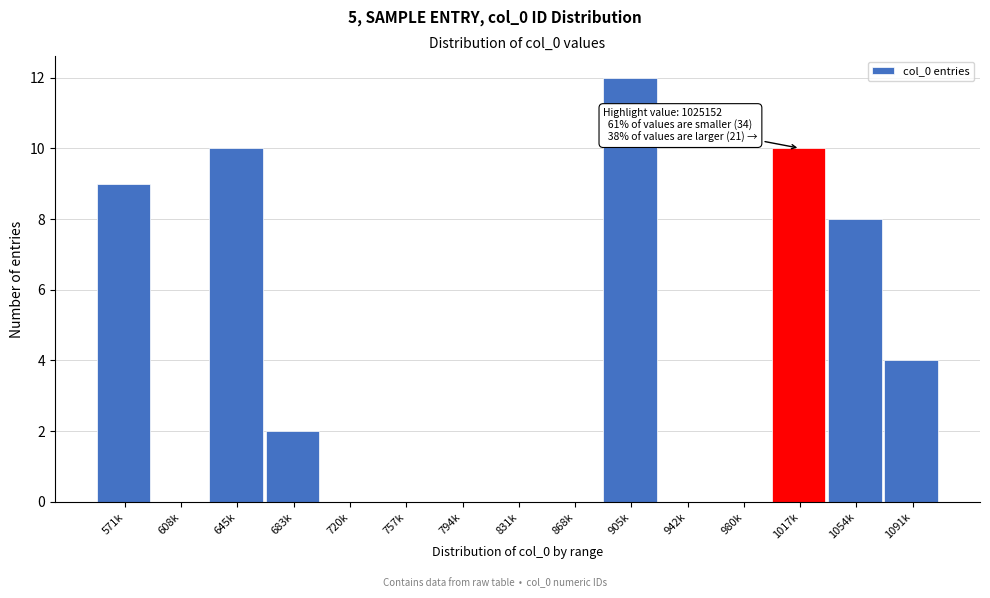

Reading right to left, extract all data points from this chart.

1091k=4	1054k=8	1017k=10	980k=0	942k=0	905k=12	868k=0	831k=0	794k=0	757k=0	720k=0	683k=2	645k=10	608k=0	571k=9